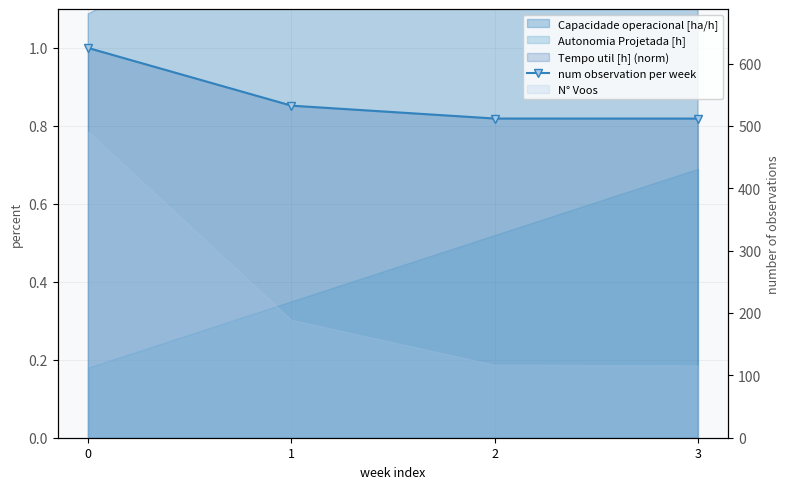

What is the average value?

0.9